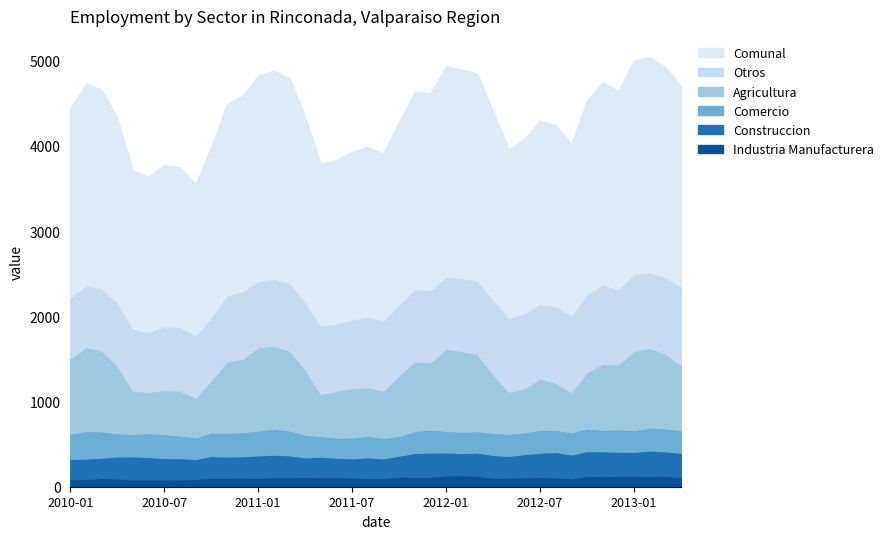

Reading left to right, what are all the values shown in this chart?

Industria Manufacturera: 91	93	105	98	88	89	88	86	93	107	107	108	105	114	112	118	113	114	109	102	102	120	116	118	134	136	130	106	108	112	116	109	100	128	127	129	129	126	130	113
Construccion: 236	238	237	258	269	260	250	252	233	254	247	251	265	263	258	227	241	228	226	244	233	246	281	285	270	261	272	268	255	271	285	300	279	291	291	284	281	300	287	286
Comercio: 298	325	309	274	261	282	282	265	256	277	279	283	290	306	290	268	241	234	244	256	236	231	260	268	254	249	252	261	259	256	267	259	262	266	249	261	254	270	270	265
Agricultura: 883	983	951	792	514	483	516	526	463	614	837	863	976	974	939	768	493	552	581	565	559	714	816	788	963	947	902	688	493	516	604	554	471	663	776	761	932	935	875	768
Otros: 712	725	729	740	723	704	750	745	730	741	773	788	776	784	798	790	806	790	802	827	824	831	844	849	846	853	869	878	865	883	875	900	897	917	930	887	905	888	899	919
Comunal: 2220	2364	2331	2162	1855	1818	1886	1874	1775	1993	2243	2293	2412	2441	2397	2171	1894	1918	1962	1994	1954	2142	2317	2308	2467	2446	2425	2201	1980	2038	2147	2122	2009	2265	2373	2322	2501	2519	2461	2351